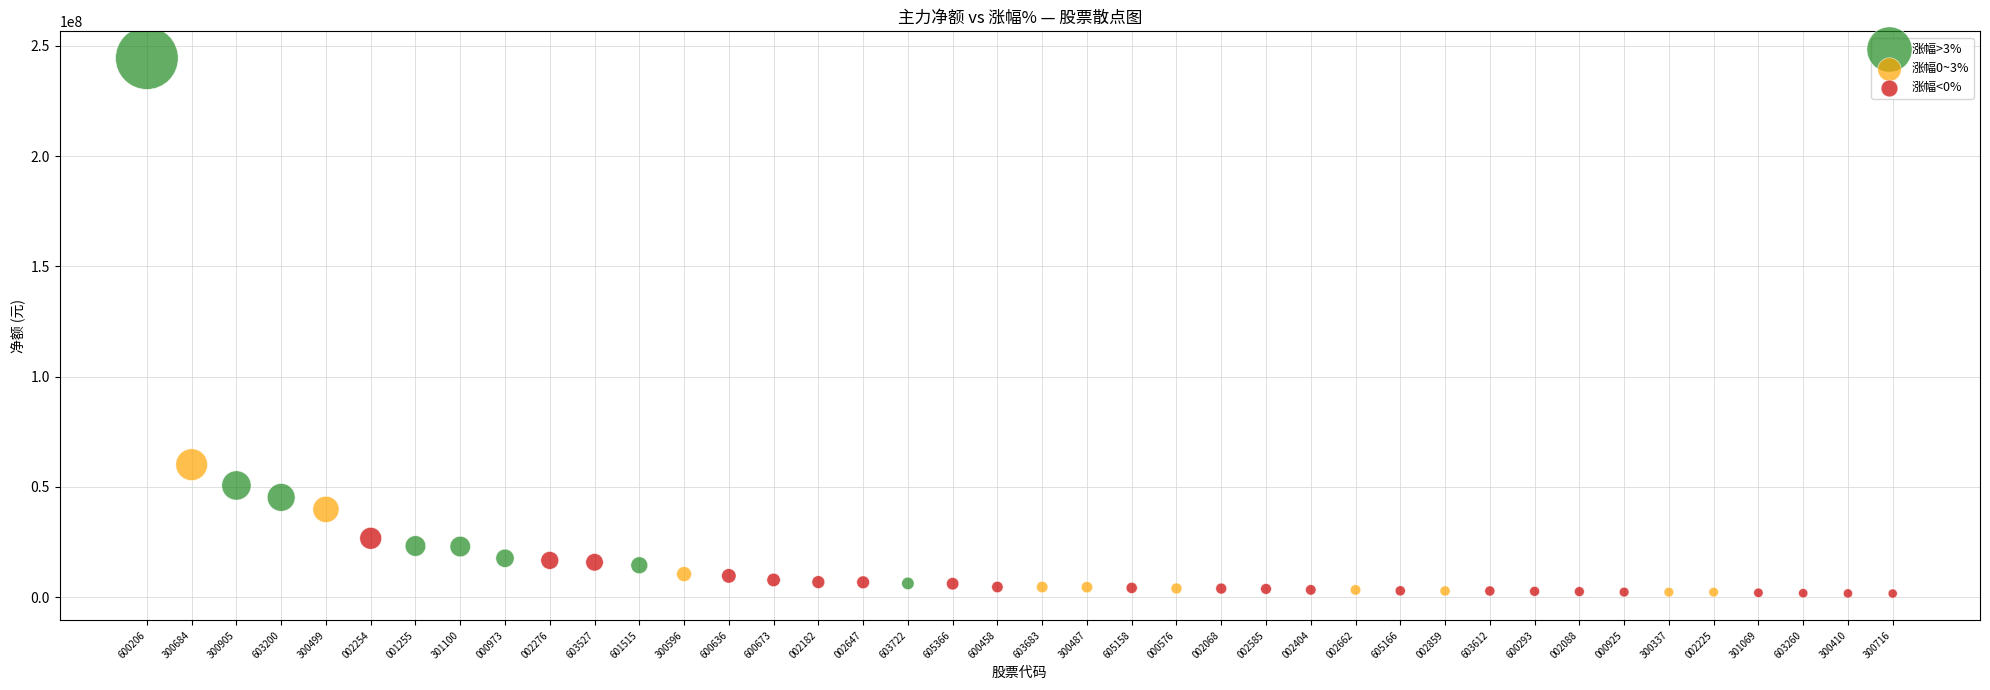

Which series has the widest spread of Y values?

涨幅>3%